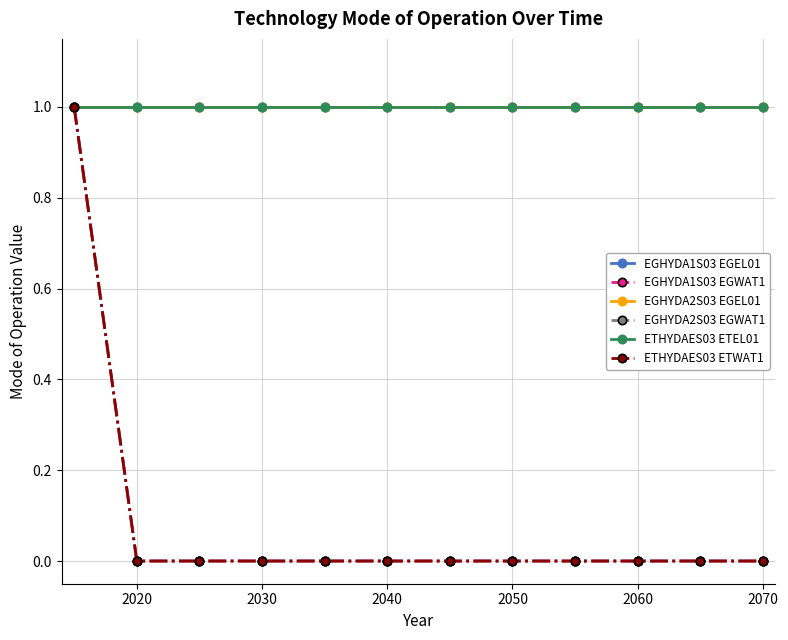

At which category does the chart reach its minimum across all series?

2020